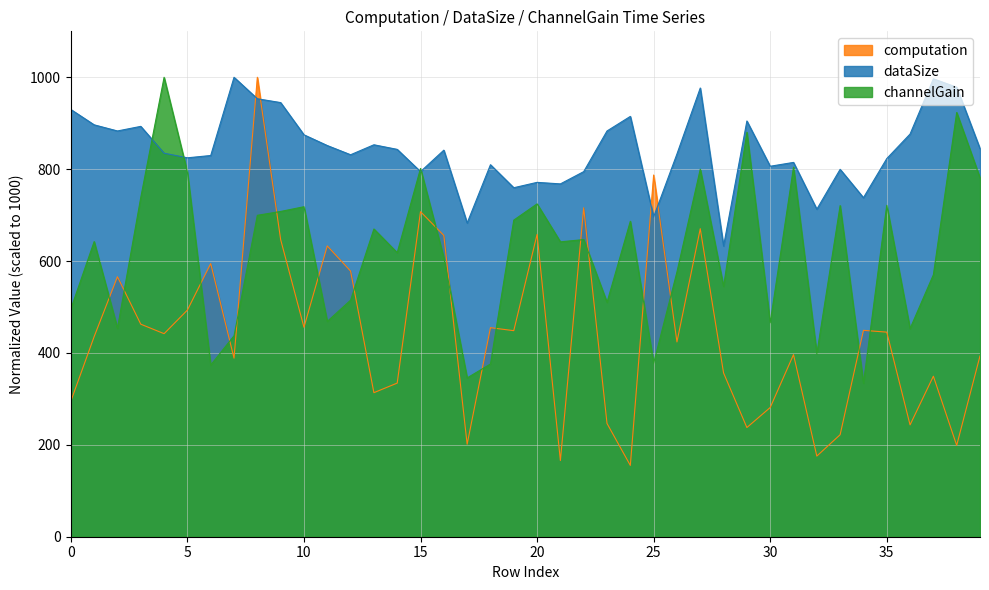

What are all the series names shown in the legend?

computation, dataSize, channelGain